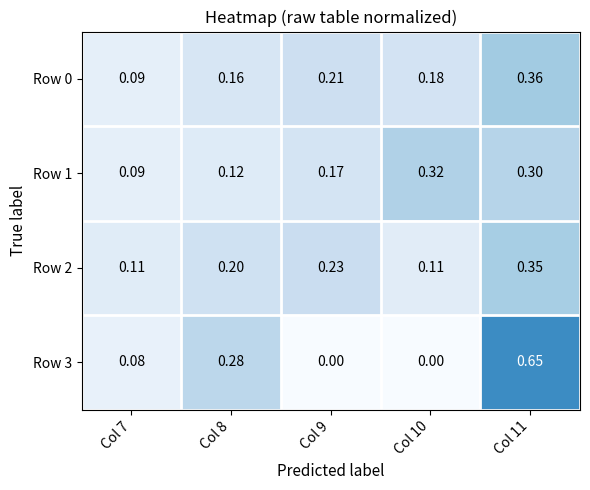

Is the value of Row 1 at Col 9 greater than the value of Row 3 at Col 9?

Yes